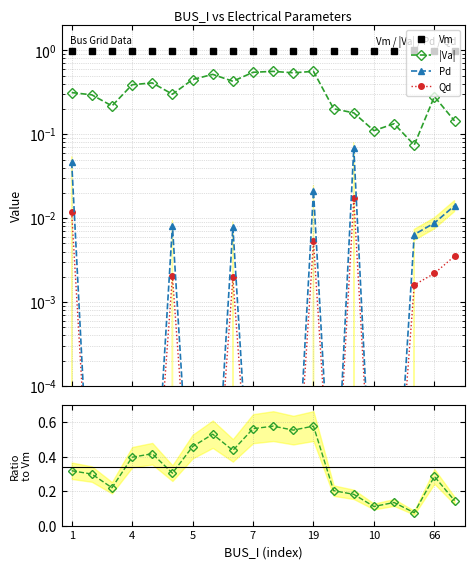

Which series has the largest total across all categories?

Vm